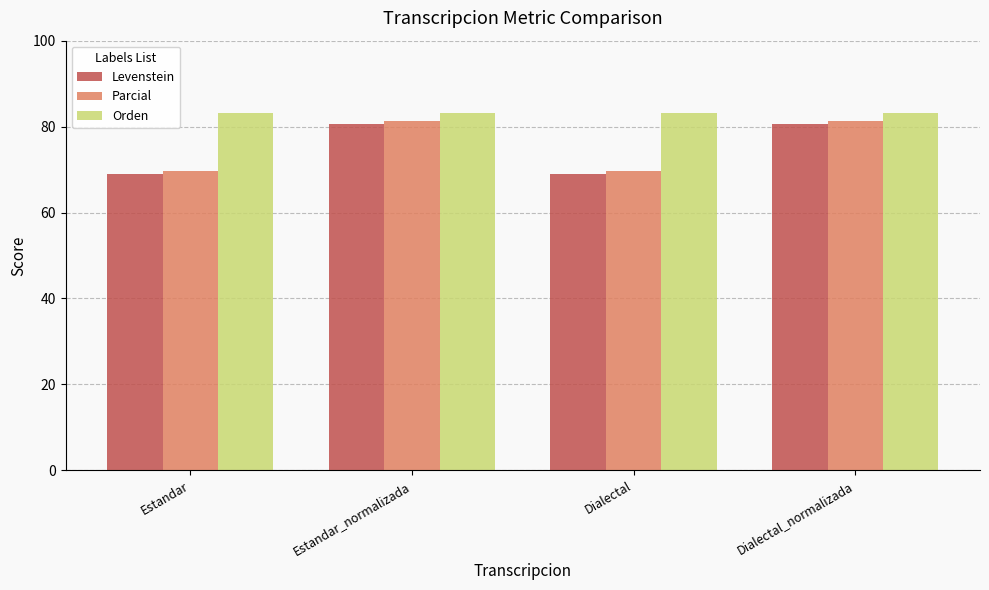

Is it true that Orden equals 83.1 at Dialectal?

True